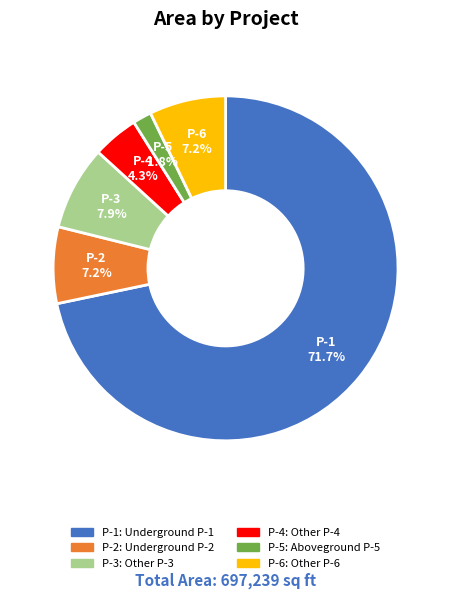

Between P-1: Underground P-1 and P-6: Other P-6, which is larger?

P-1: Underground P-1